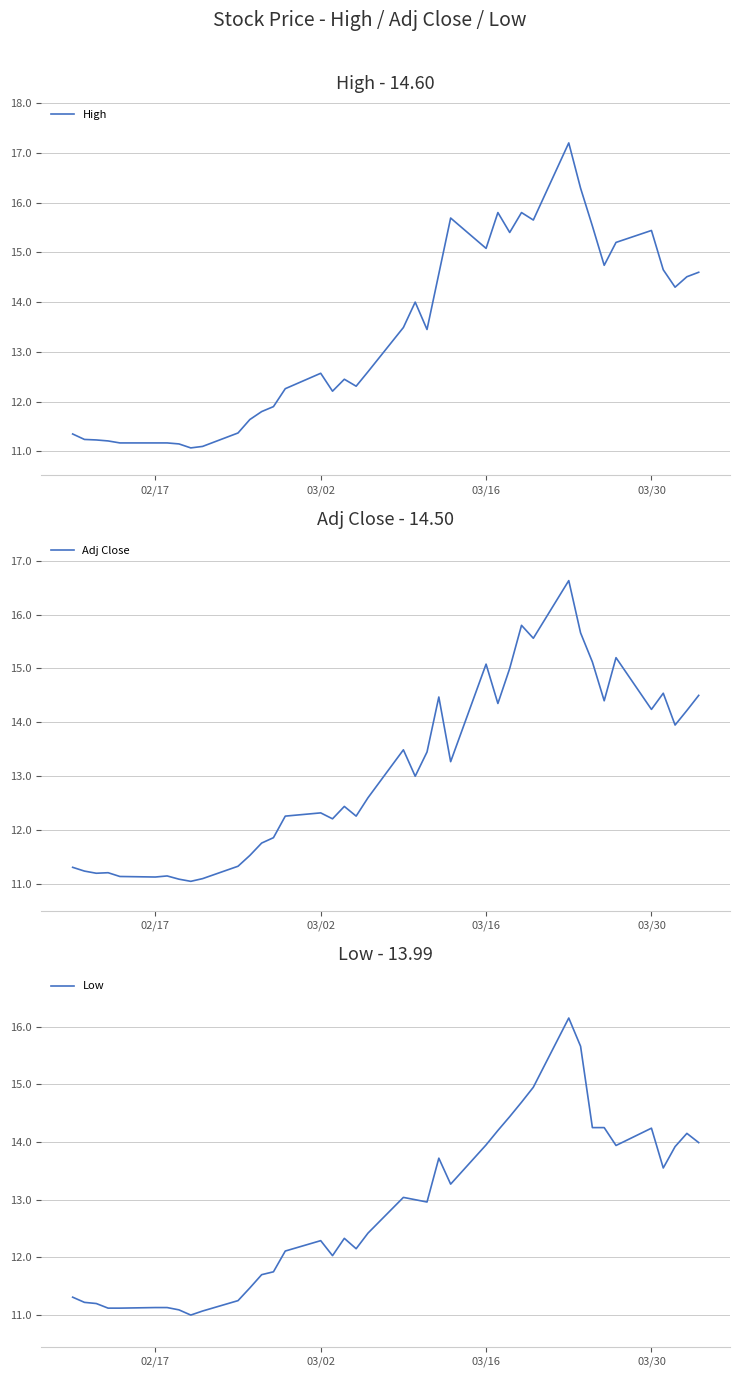

What is the highest value of the High series?

17.2